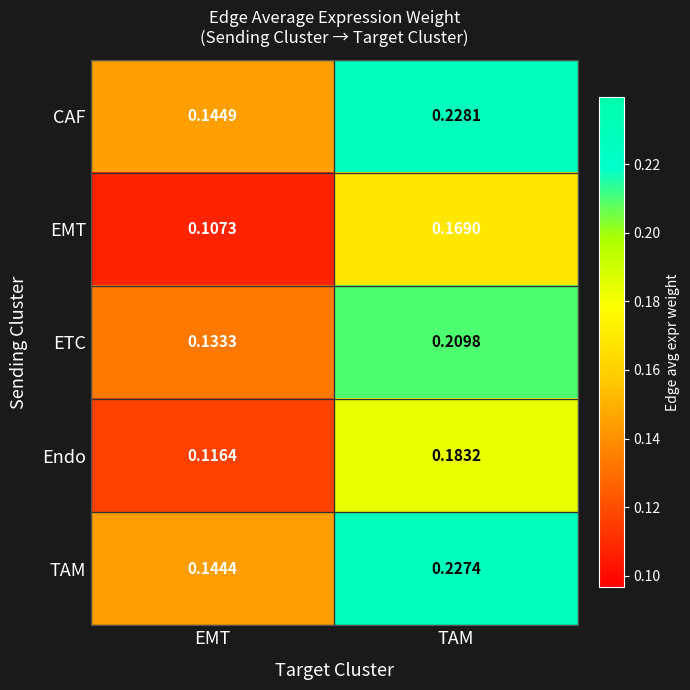

Which series has the largest range (max minus min)?

CAF